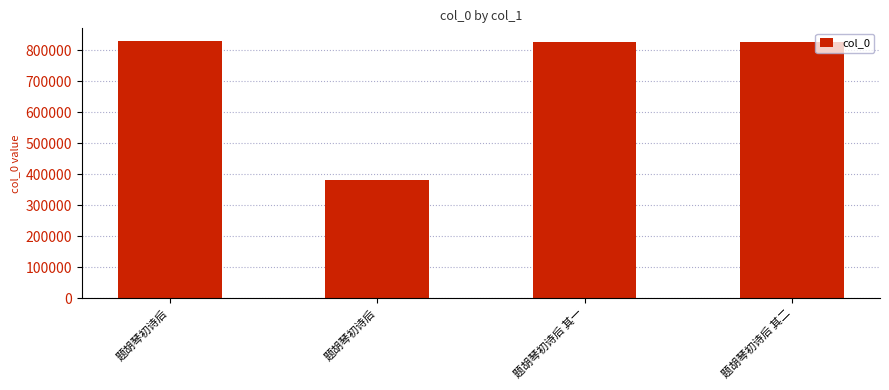

How many distinct data groups are displayed?

1